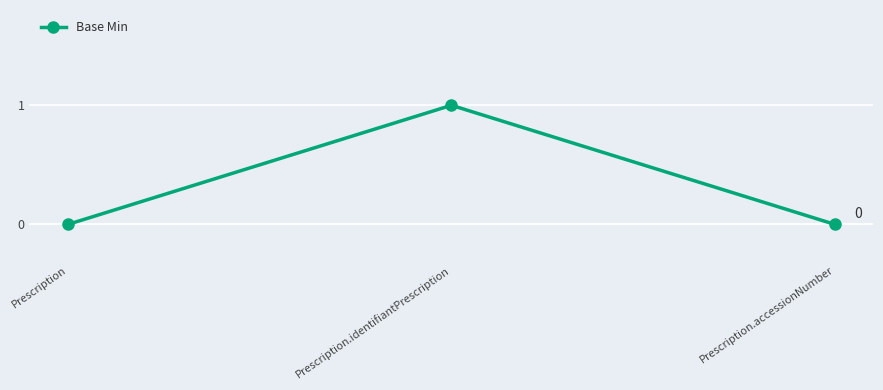

How many lines are shown in the chart?

1